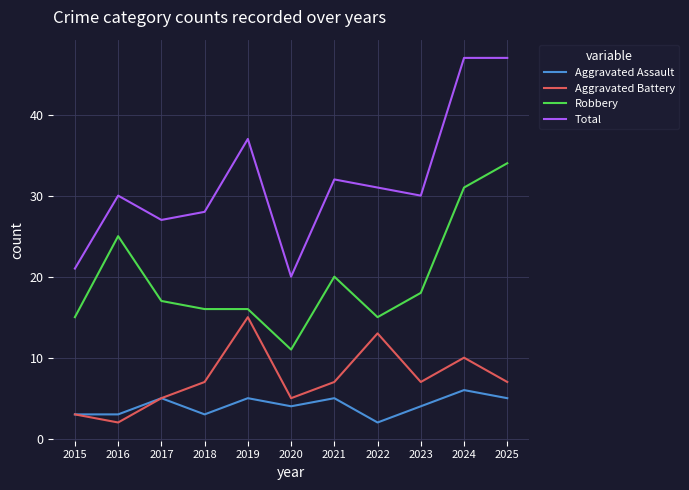

At 2024, list the series in order from smallest to largest.

Aggravated Assault, Aggravated Battery, Robbery, Total